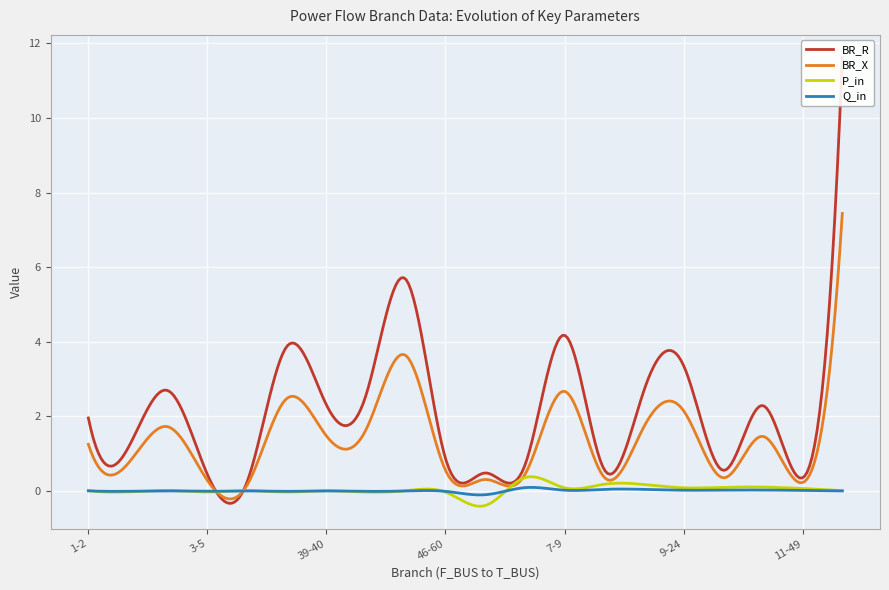

Which series changed the most between 4-39 and 8-11?

BR_R